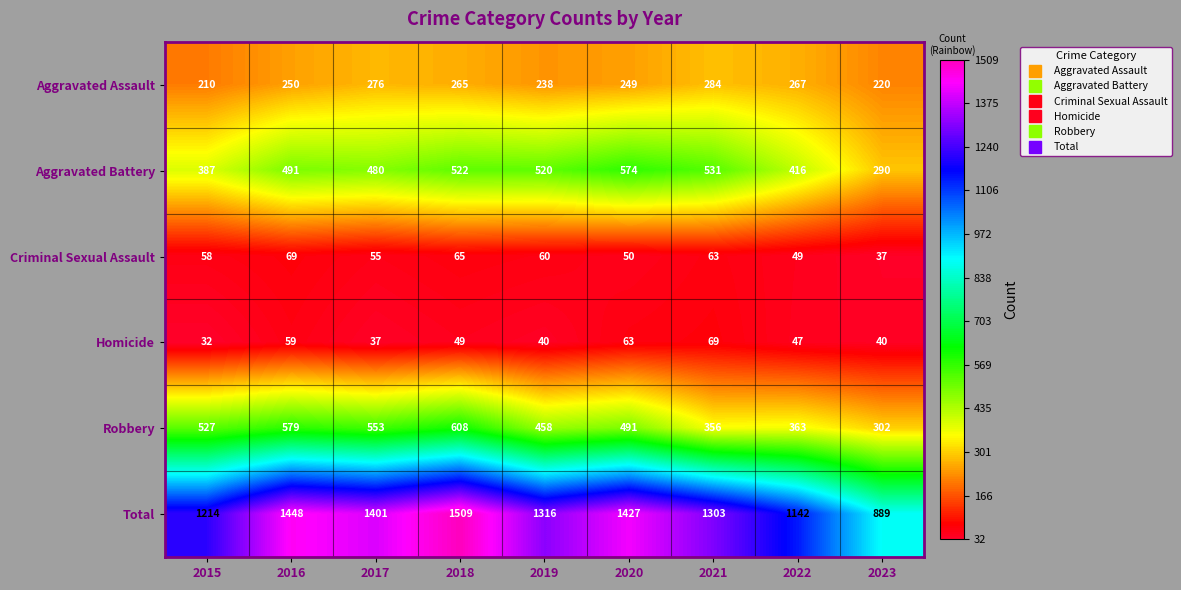

Which category has the lowest value in the Aggravated Assault series?

2015